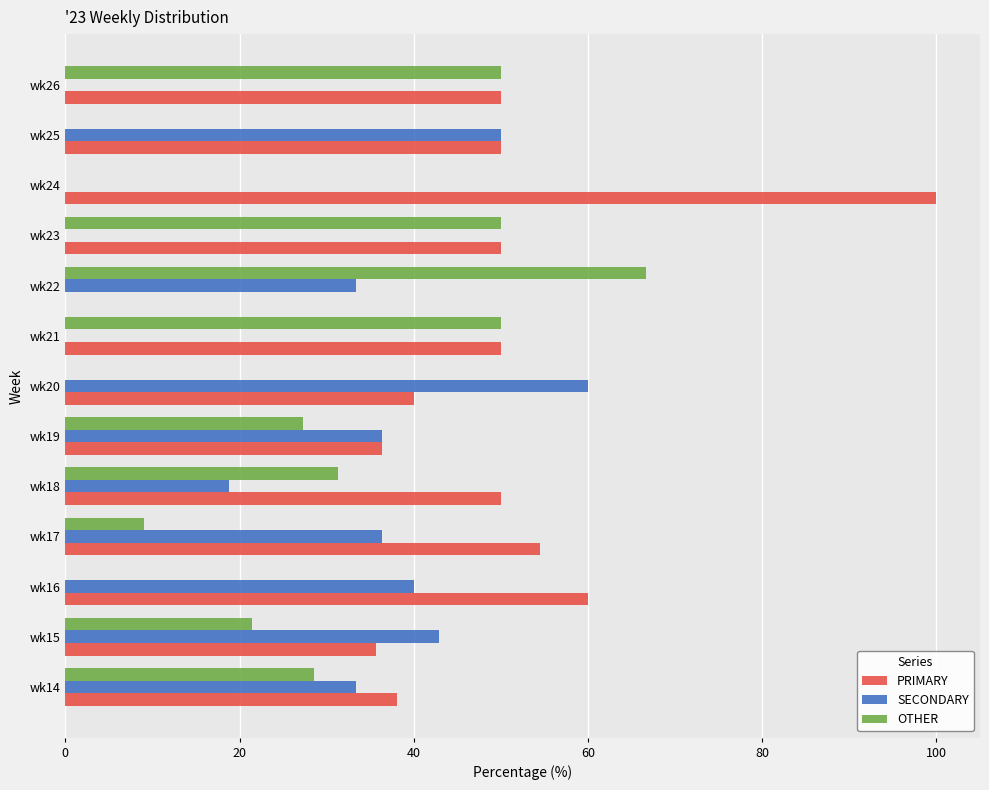

At which label does SECONDARY reach its peak?

wk20